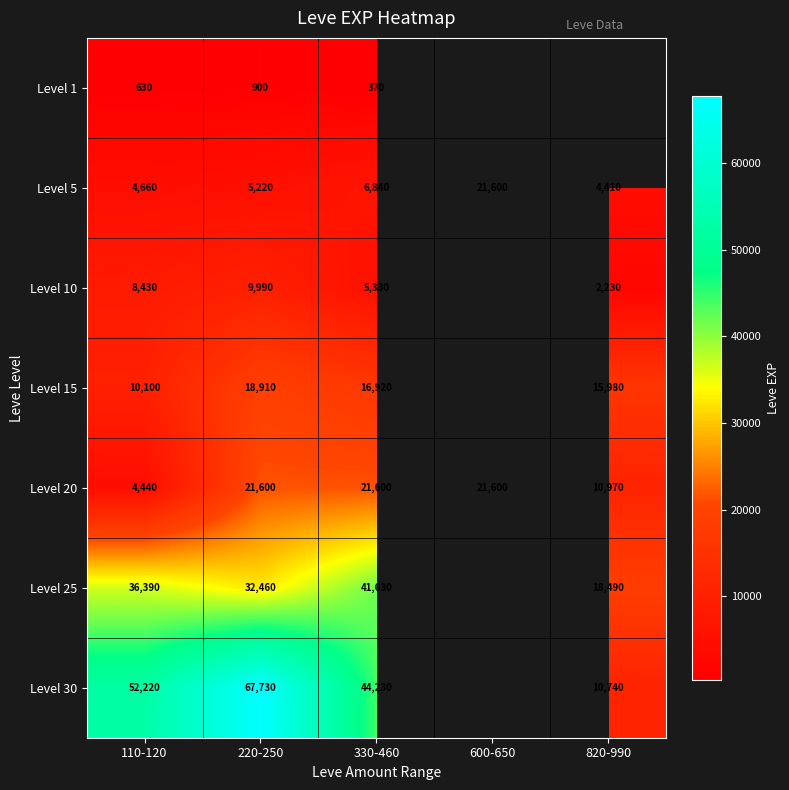

What is the smallest value displayed?

370.0